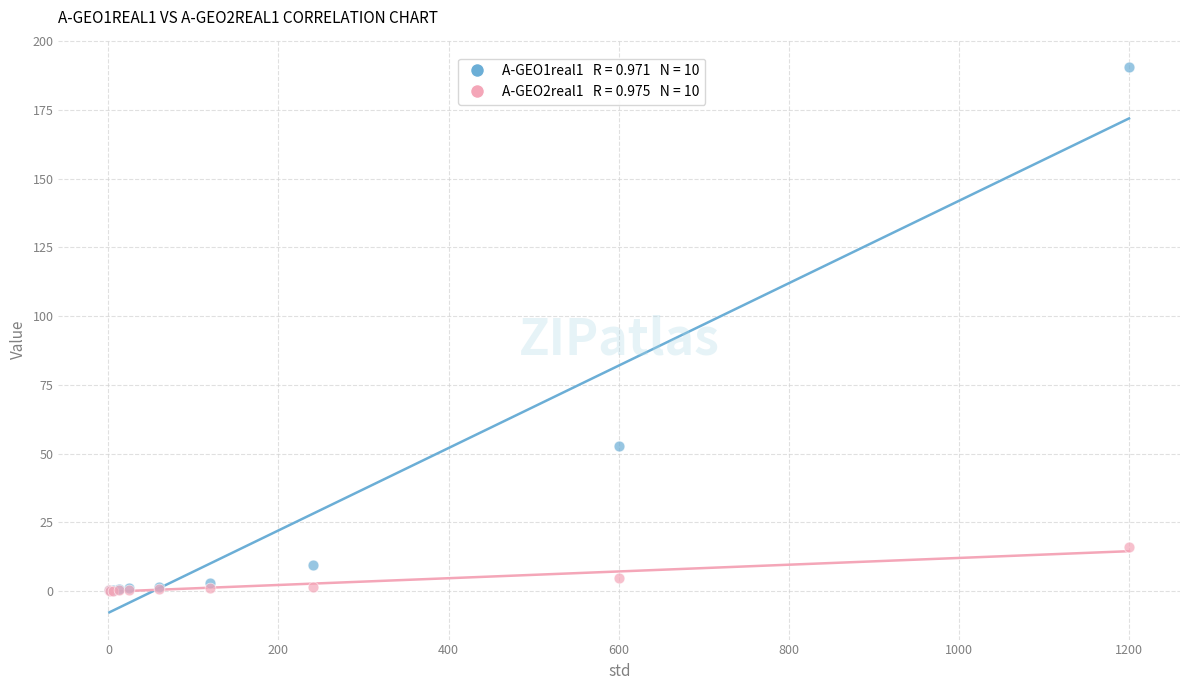

Across all series, what Y value is closest to 95?

52.8